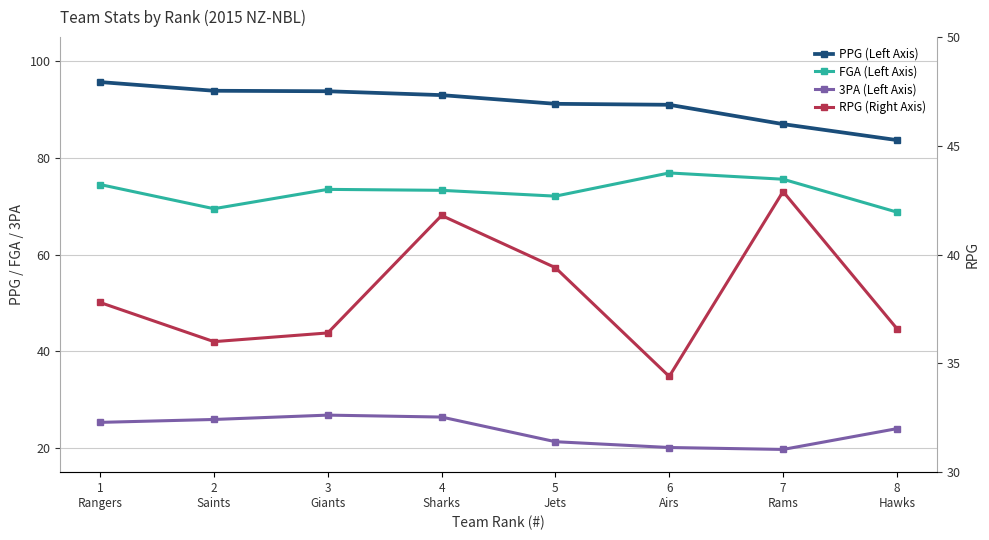

What value does the 3PA (Left Axis) series have at 2
Saints?

25.9